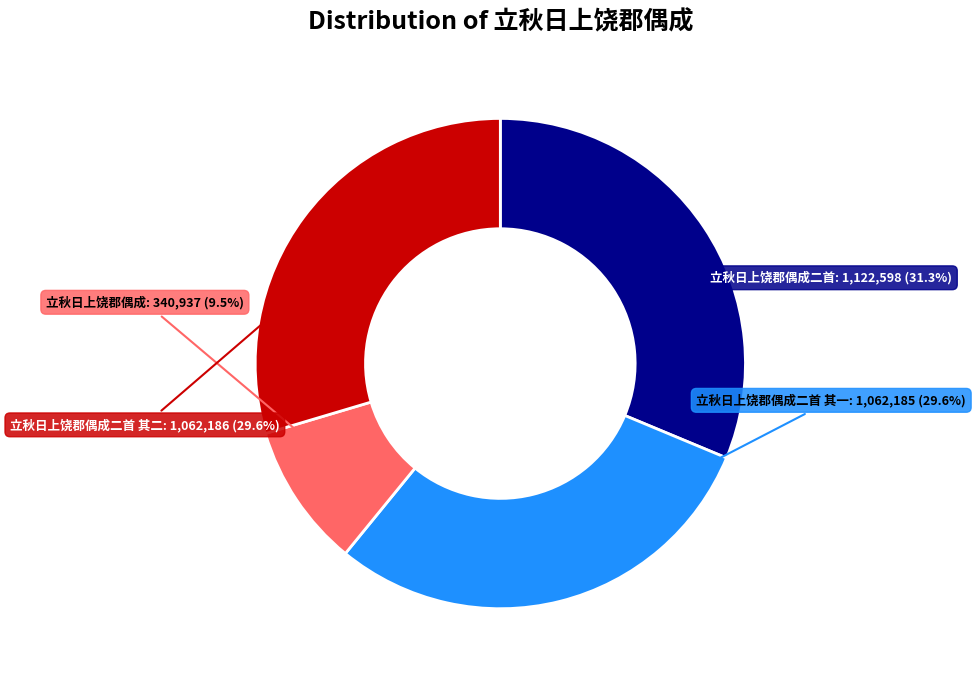

To the nearest percent, what is the difference between the largest and smallest slice percentages?

22%